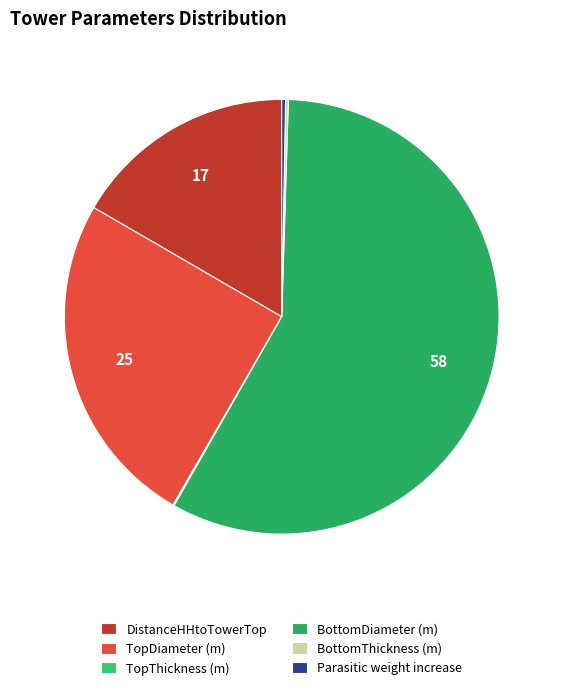

To the nearest percent, what is the difference between the DistanceHHtoTowerTop and BottomThickness (m) slice percentages?

16%